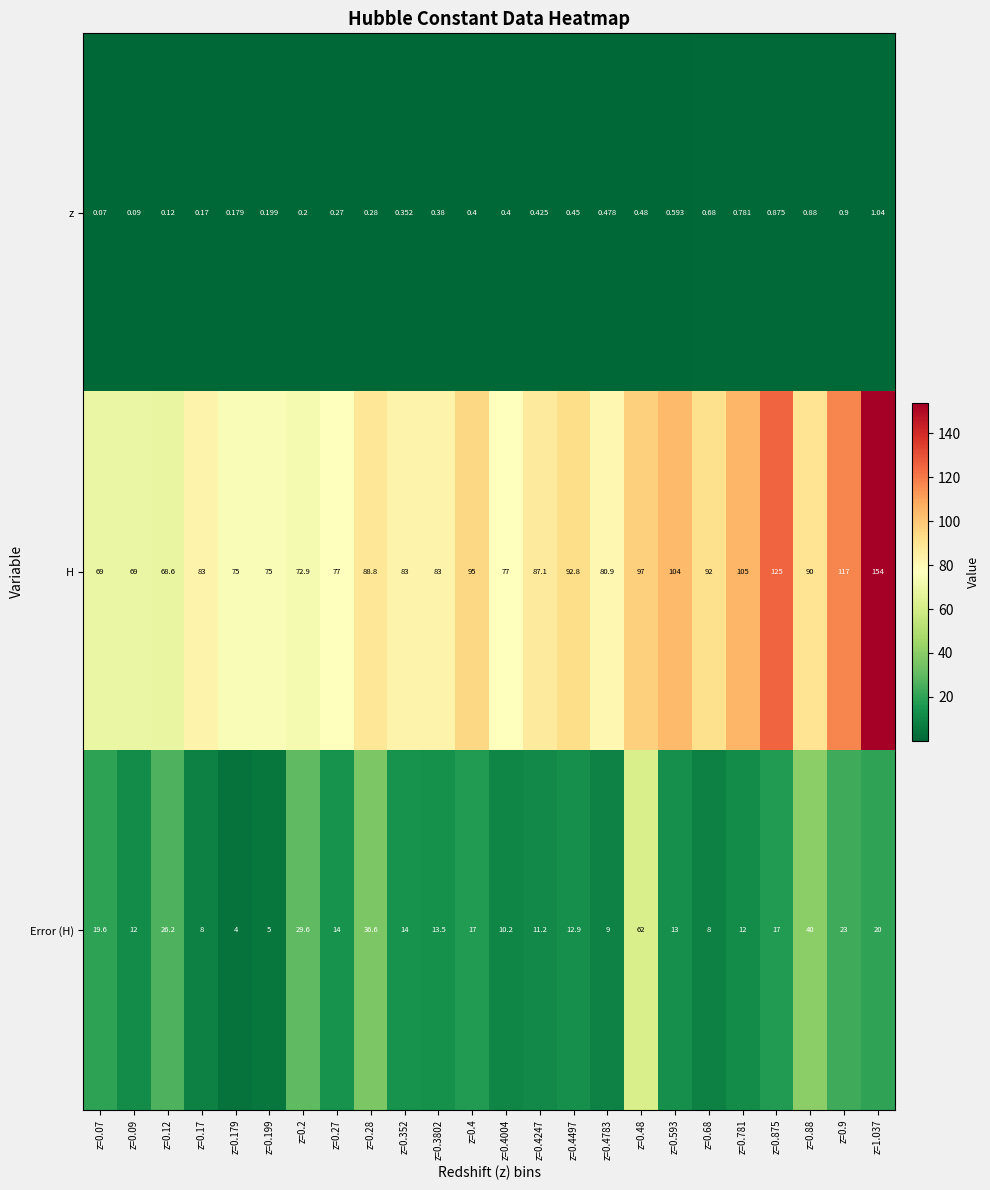

Which series has the largest range (max minus min)?

H